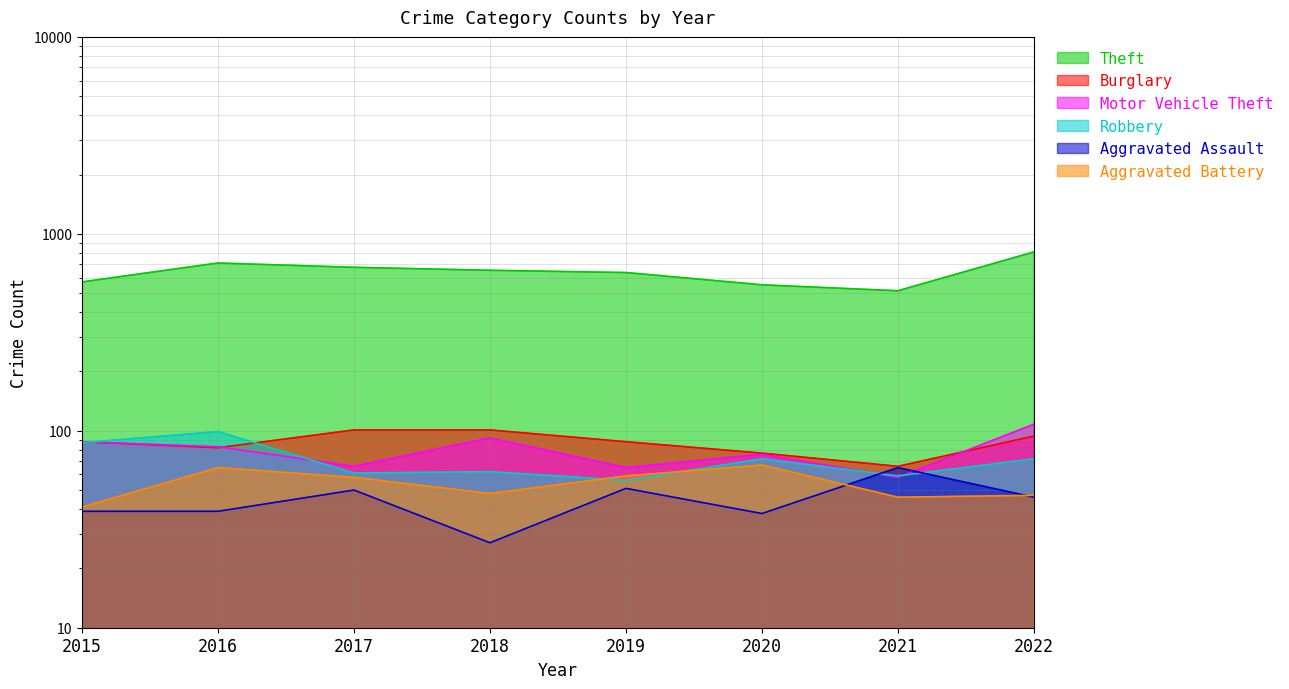

Is it true that Aggravated Assault equals 66 at 2020?

False